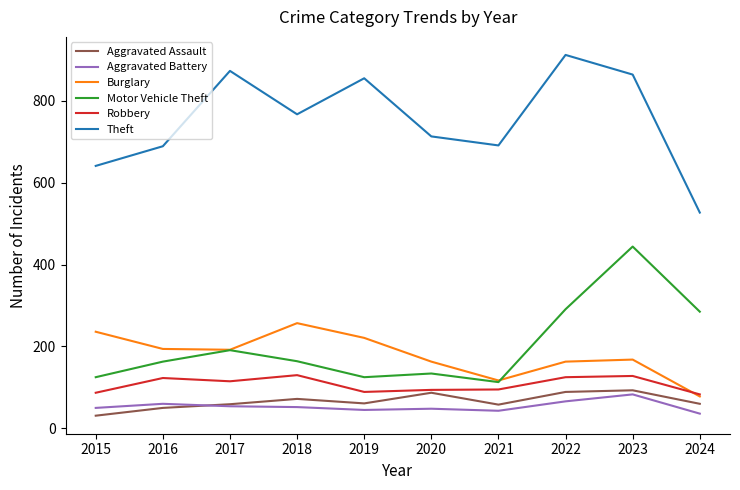

At how many categories does at least one series exceed 190?

10